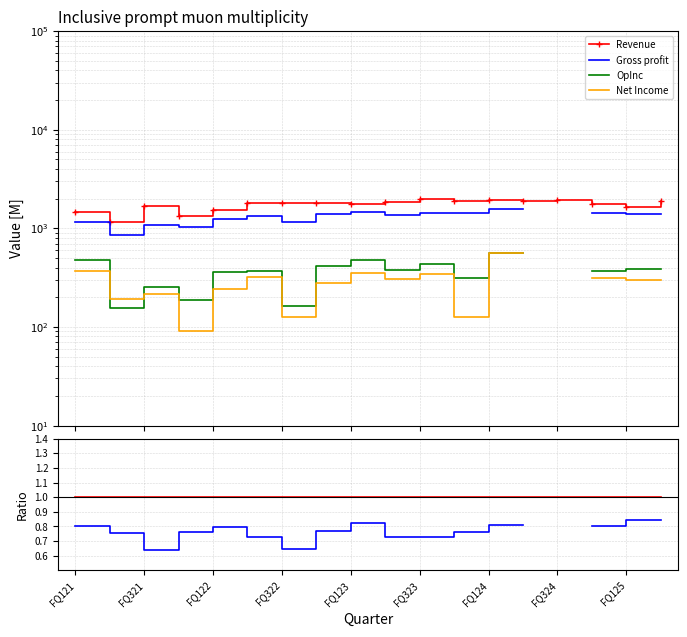

True or false: Net Income has a value of 0.0 at 15.

False